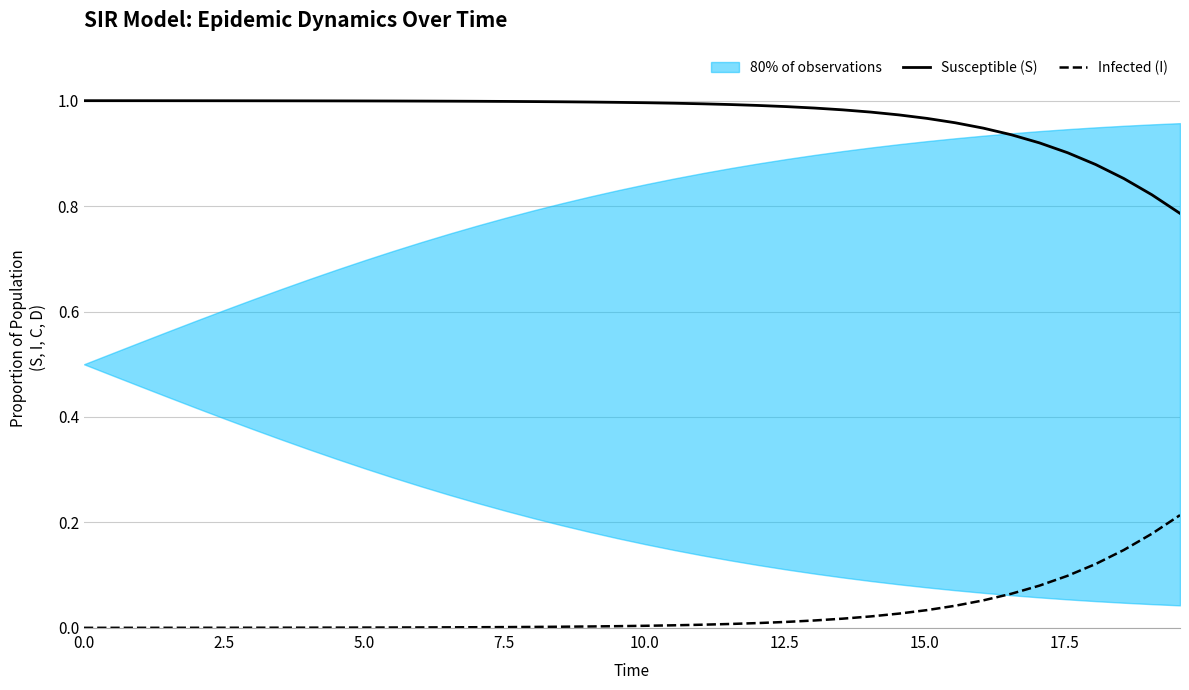

True or false: Infected (I) has more than 0 interior local peaks.

False